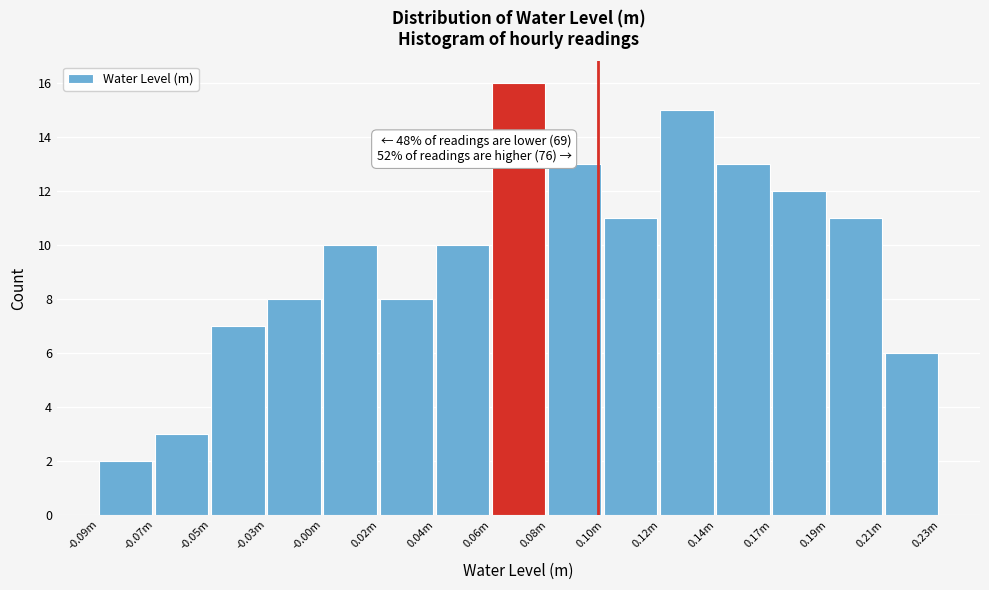

Reading left to right, transcribe all the data shown in this chart.

2	3	7	8	10	8	10	16	13	11	15	13	12	11	6